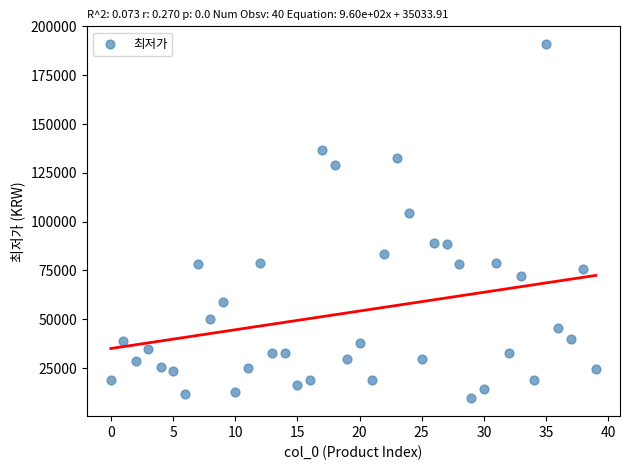

What is the range of Y values (max minus min)?

181540